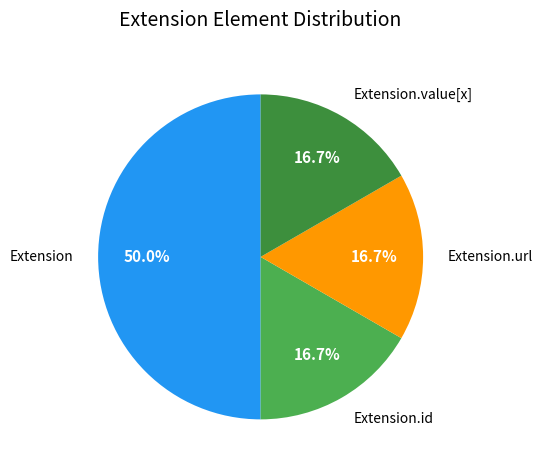

To the nearest percent, what percentage of the pie is Extension.url?

17%